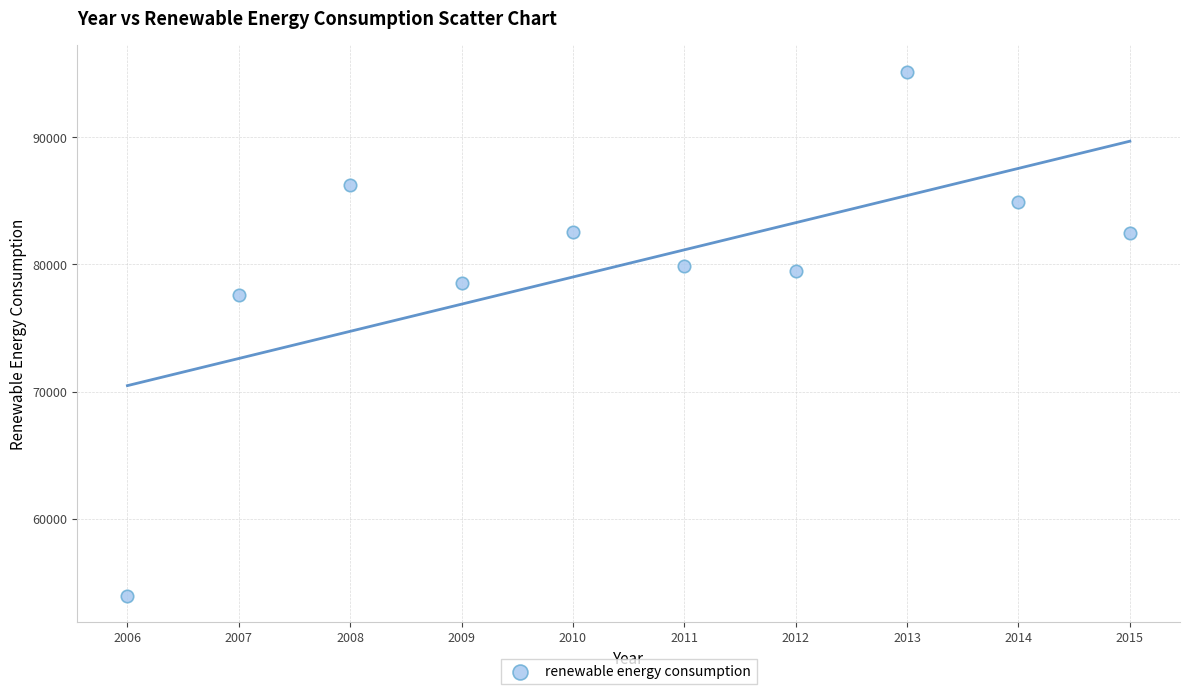

What Y value in the scatter plot is closest to 74556?

77580.5